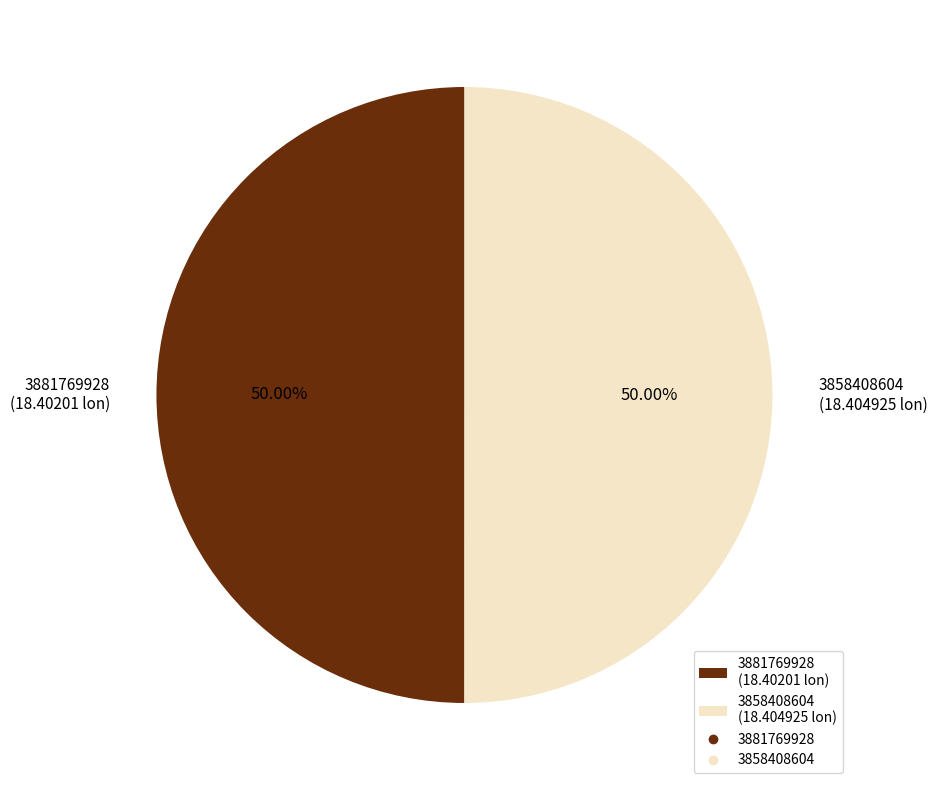

Is the sum of 3881769928 (18.40201 lon) and 3858408604 (18.404925 lon) greater than half?

Yes